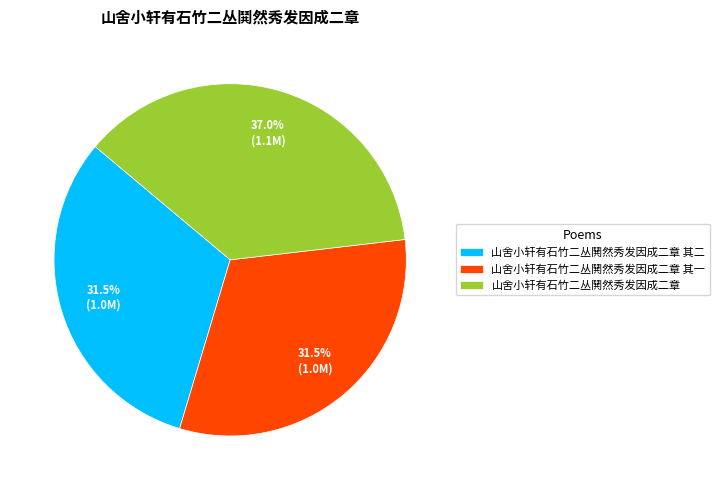

What is the ratio of the value at 山舍小轩有石竹二丛鬨然秀发因成二章 其一 to the value at 山舍小轩有石竹二丛鬨然秀发因成二章 其二?

1.0